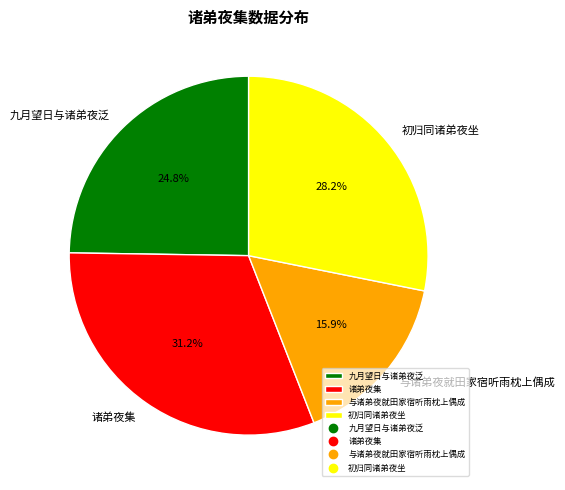

Which slice is the smallest?

与诸弟夜就田家宿听雨枕上偶成